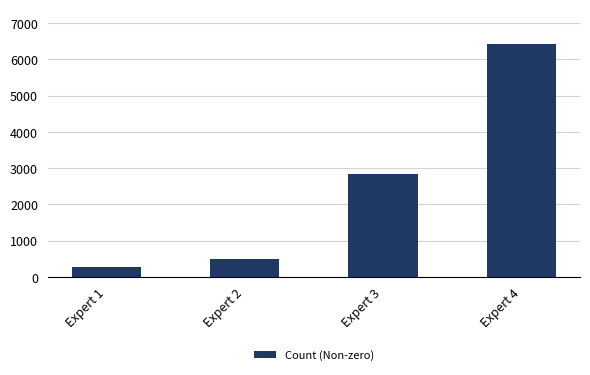

Which category has the highest value across all series?

Expert 4